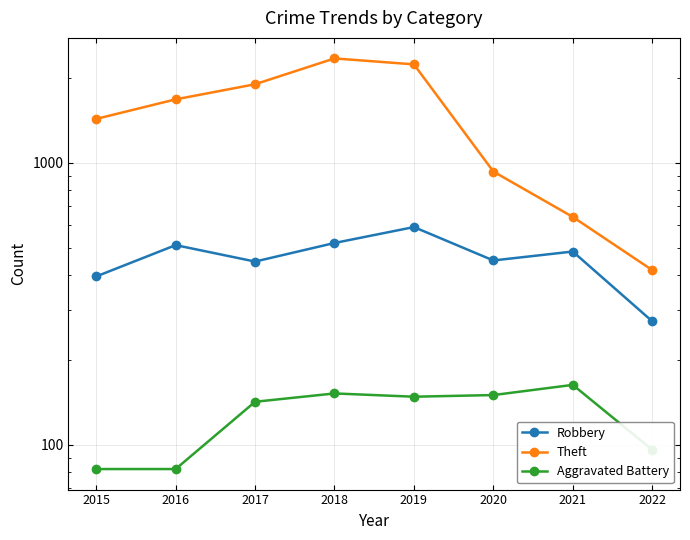

Where does the Theft series first go above 1676?

2017